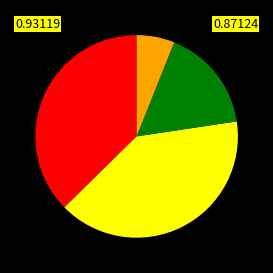

Does any single category account for the majority?

No